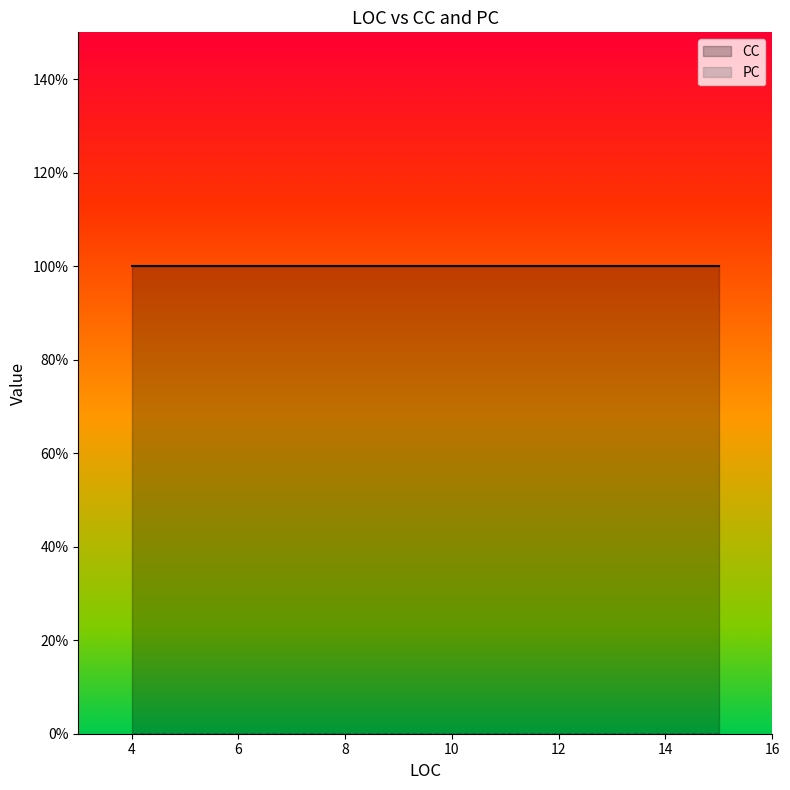

At which category is the sum across all series the highest?

5